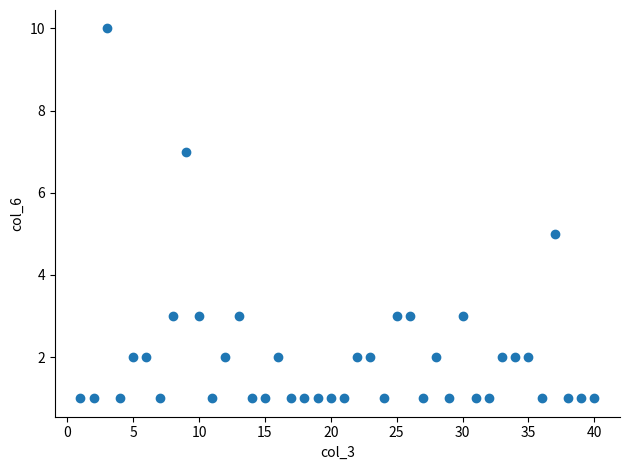

What is the range of Y values (max minus min)?

9